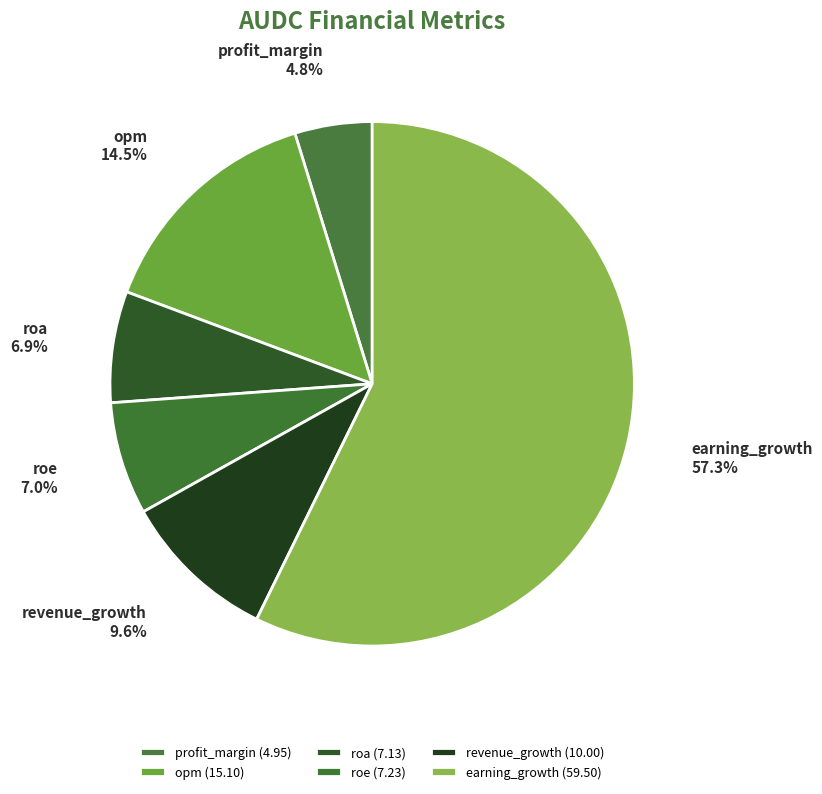

Is it true that revenue_growth is 10% of the pie?

True